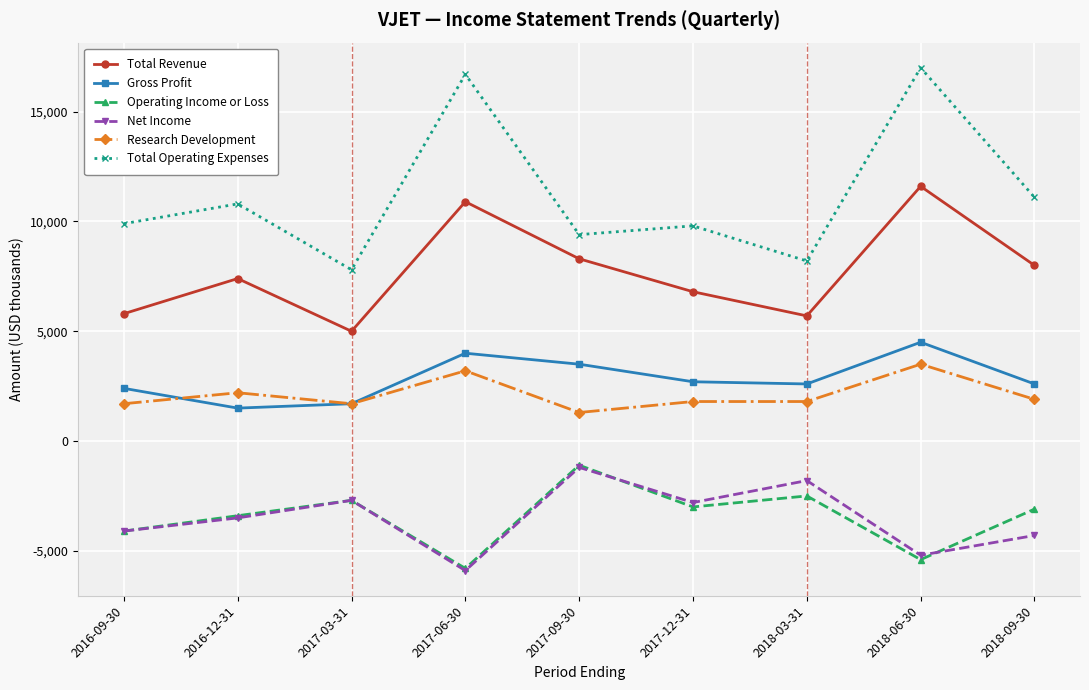

At 2018-03-31, list the series in order from largest to smallest.

Total Operating Expenses, Total Revenue, Gross Profit, Research Development, Net Income, Operating Income or Loss